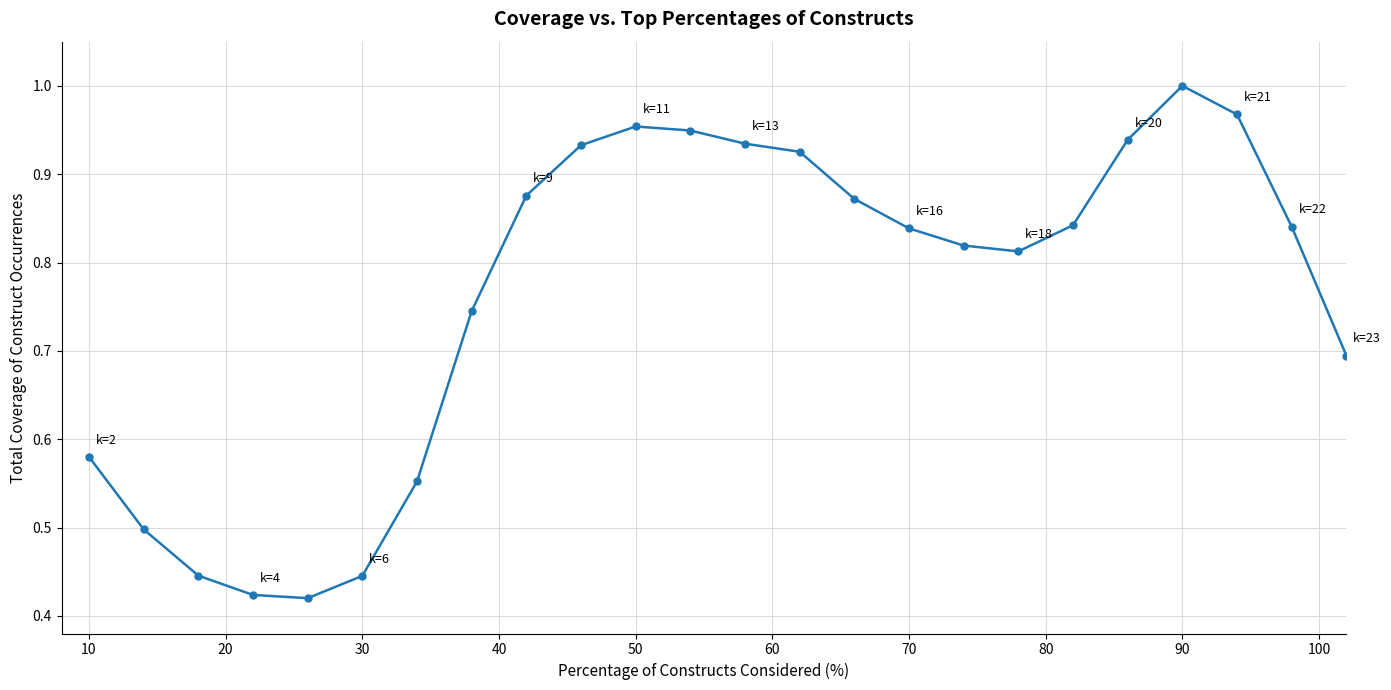

What is the sum of all values?

18.3